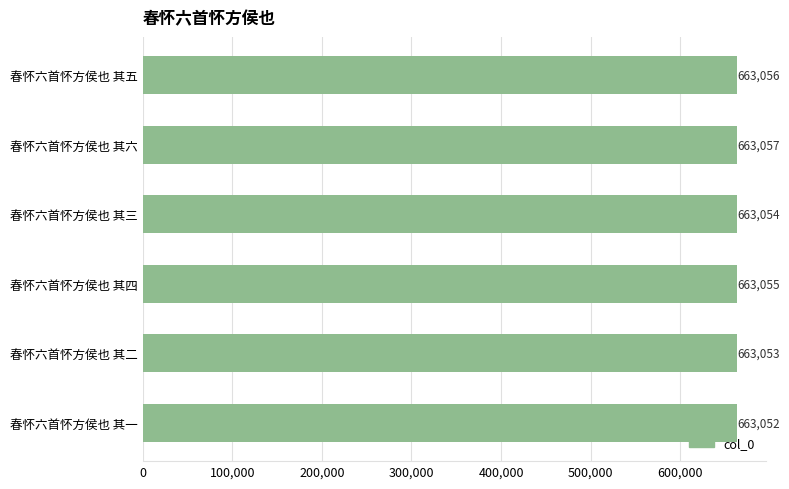

List the labels in order of value, smallest first.

春怀六首怀方侯也 其一, 春怀六首怀方侯也 其二, 春怀六首怀方侯也 其三, 春怀六首怀方侯也 其四, 春怀六首怀方侯也 其五, 春怀六首怀方侯也 其六